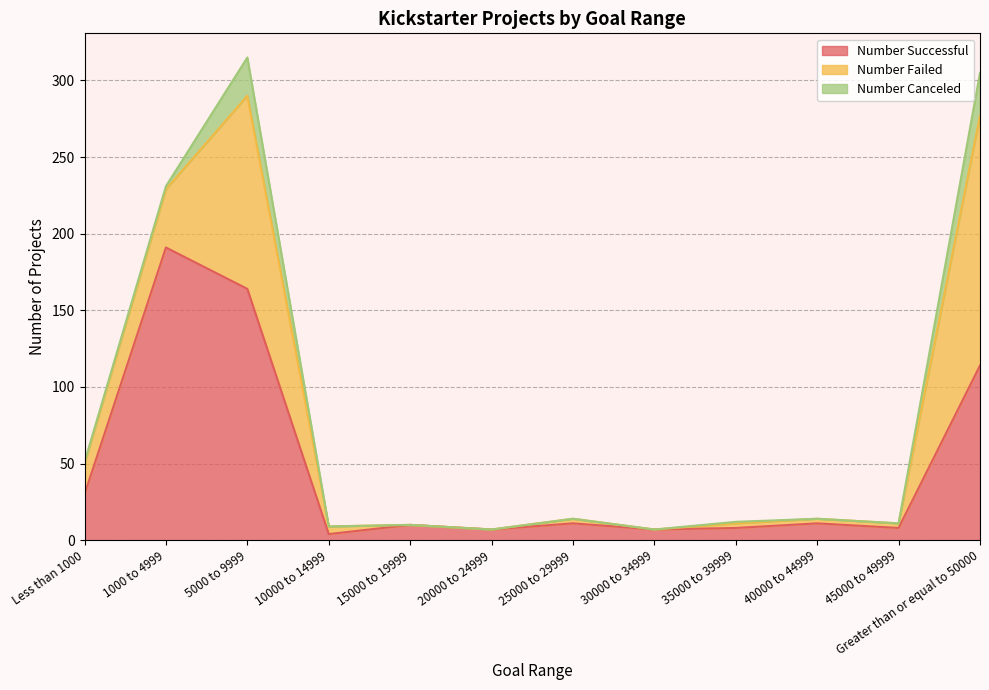

Does the chart display data point markers on the line(s)?

No